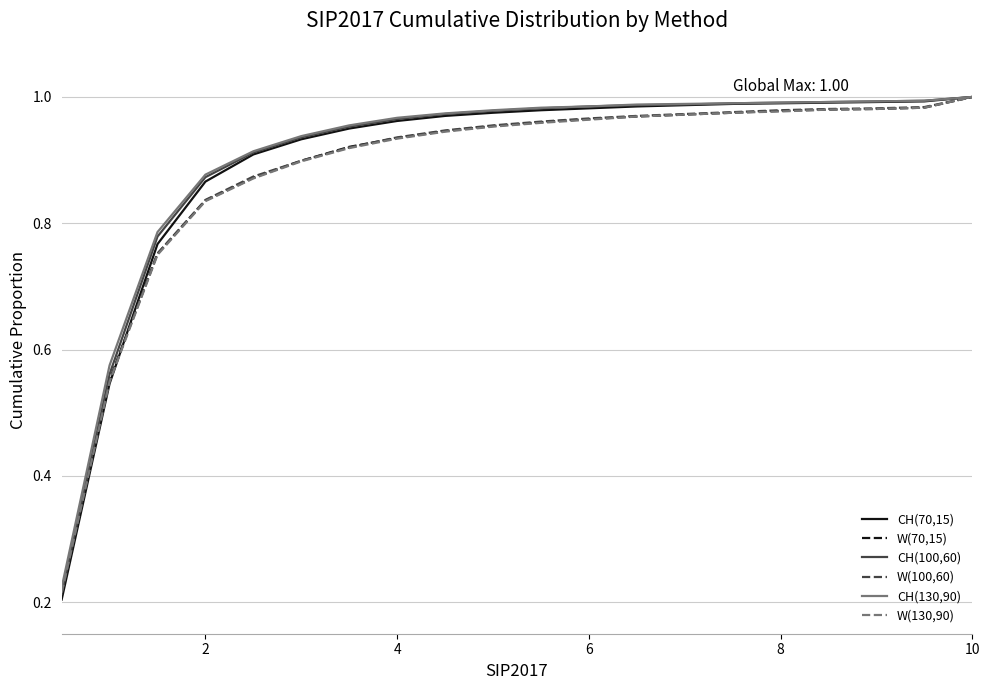

Which series has the largest range (max minus min)?

CH(70,15)